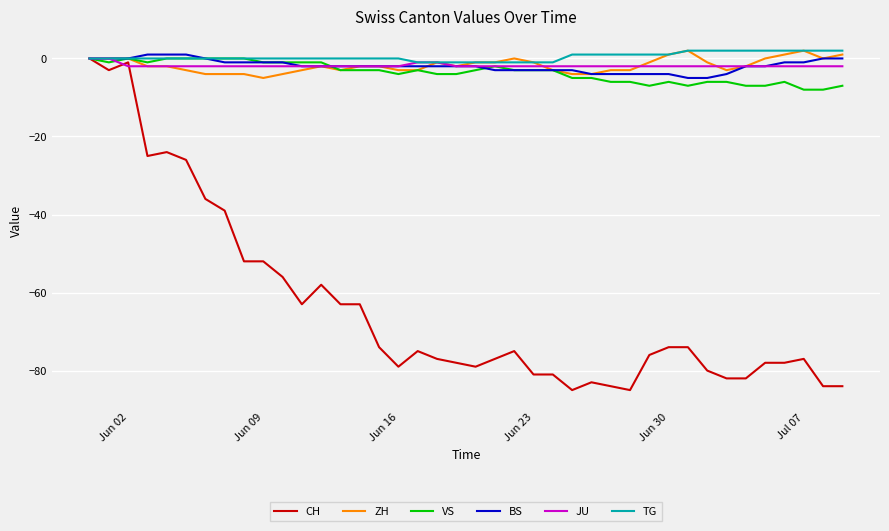

Which series has the widest spread of values?

CH